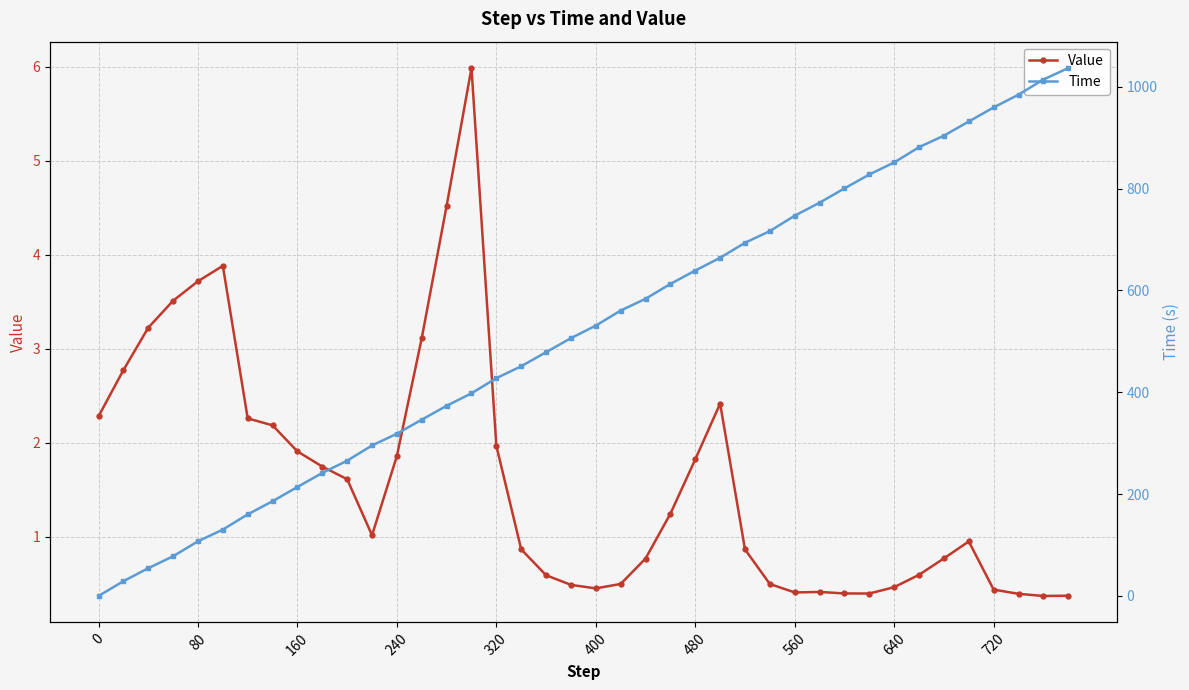

List the series in order of their peak value, lowest first.

Value, Time